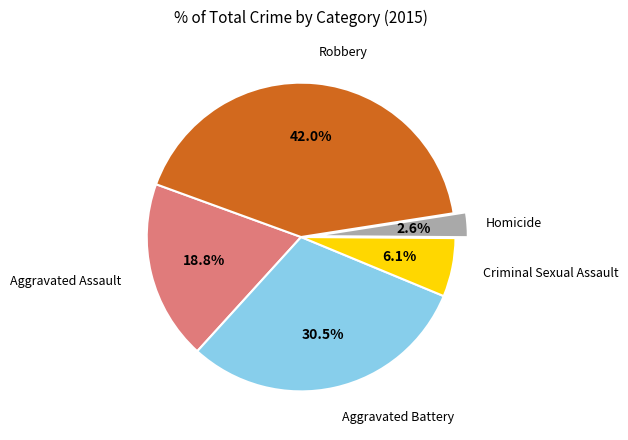

Is there any slice that represents more than half of the pie?

No